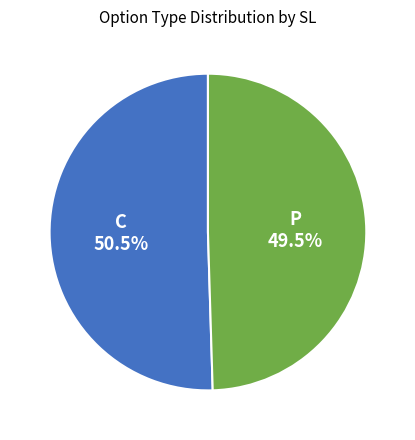

What portion of the pie excludes P?

50.5%